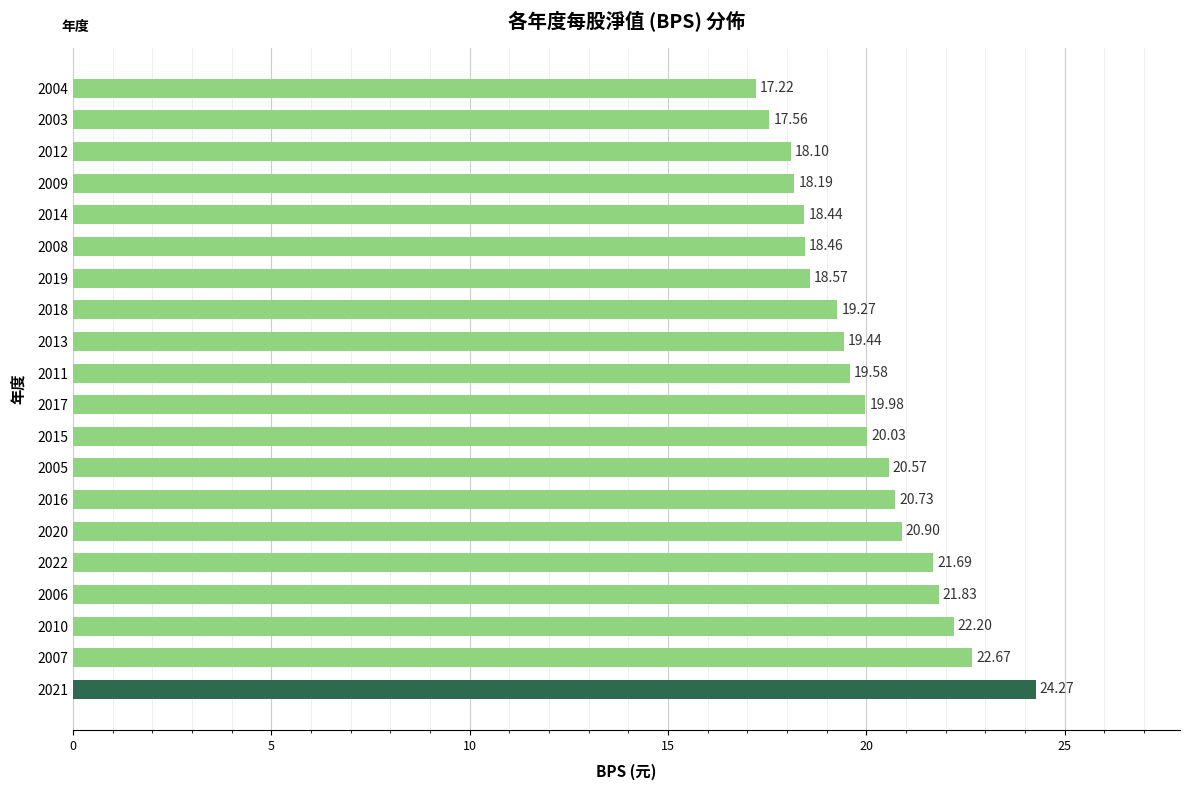

What is the difference between the second highest and second lowest values?

5.1